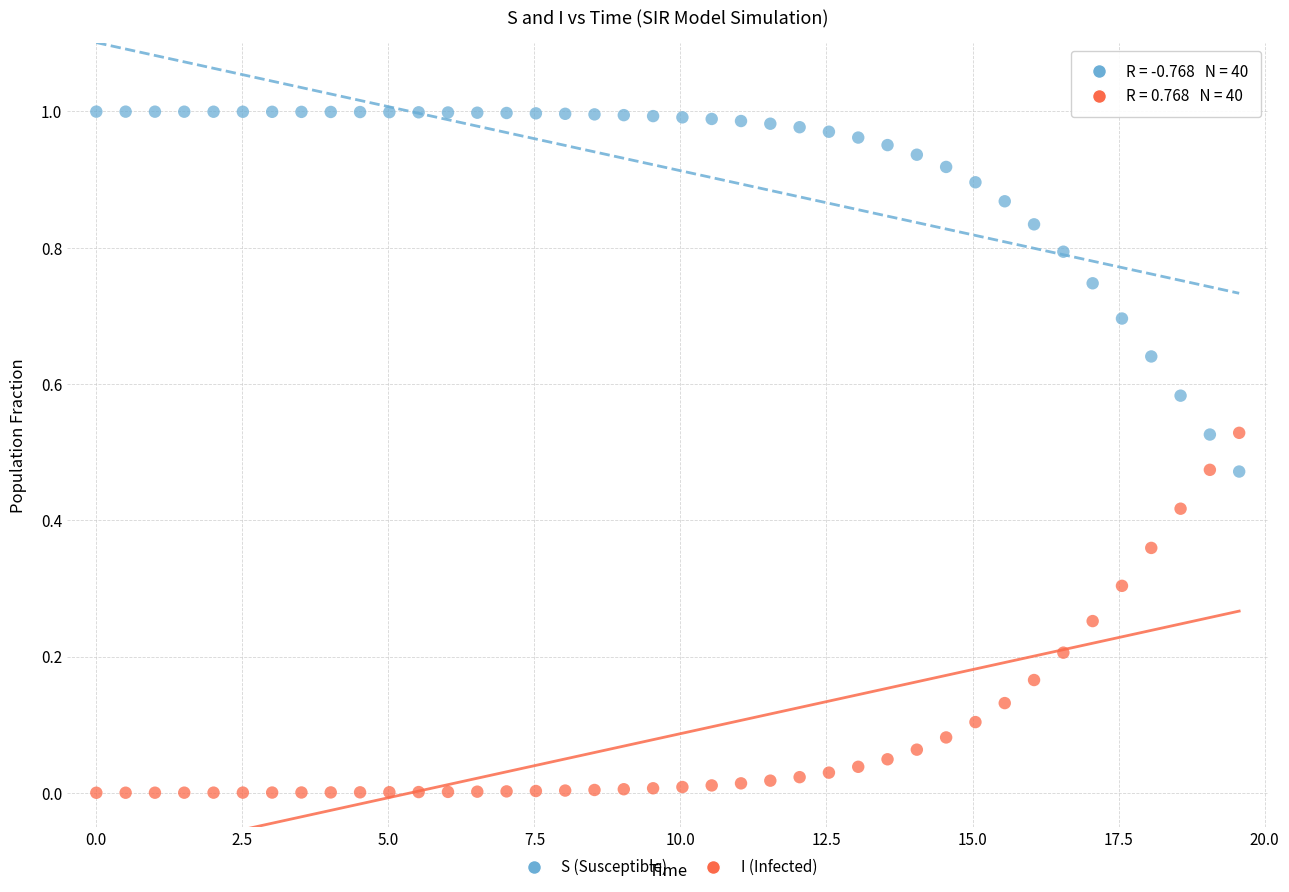

Across all data points, what is the range of X values (max minus min)?

19.6